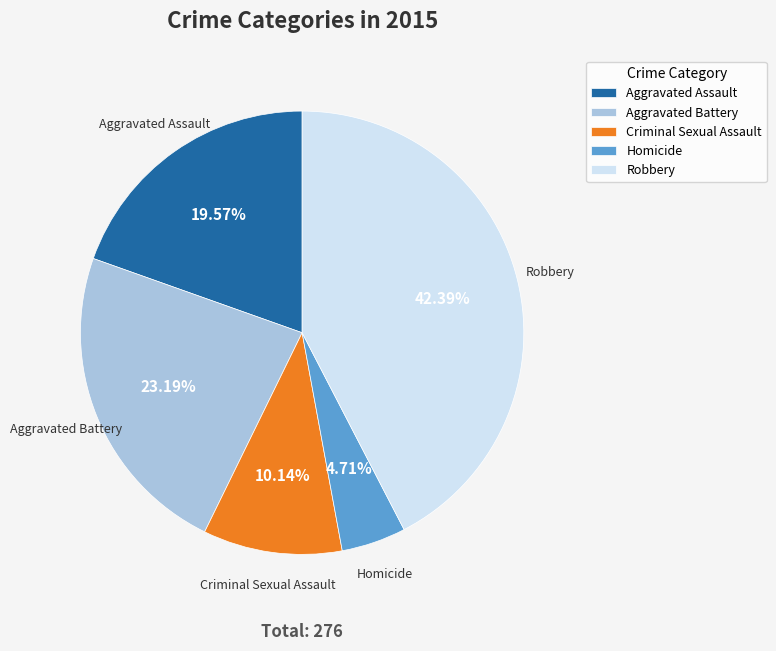

To the nearest percent, what percentage of the pie is Aggravated Battery?

23%